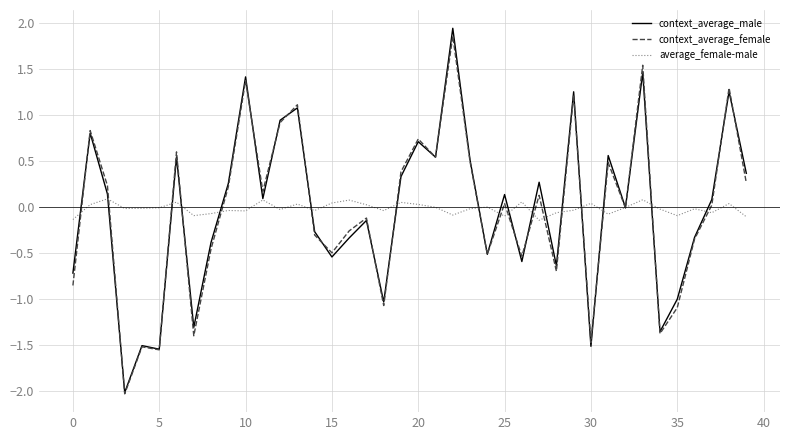

What is the minimum value for context_average_female?

-2.0